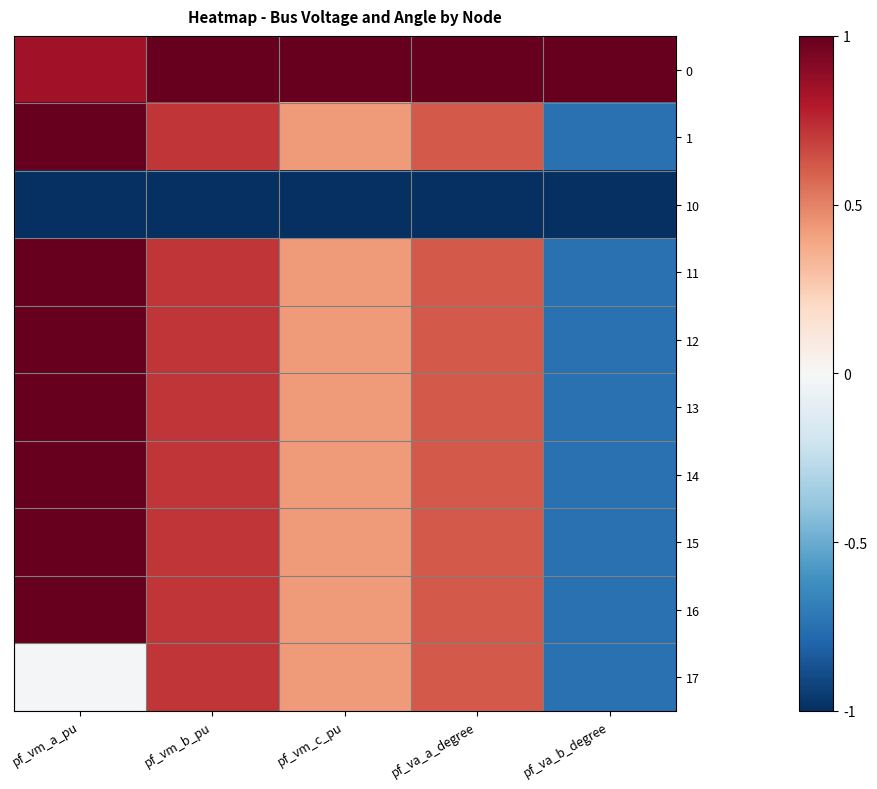

Rank the series by their maximum value, from lowest to highest.

10, 17, 16, 15, 14, 13, 12, 11, 1, 0